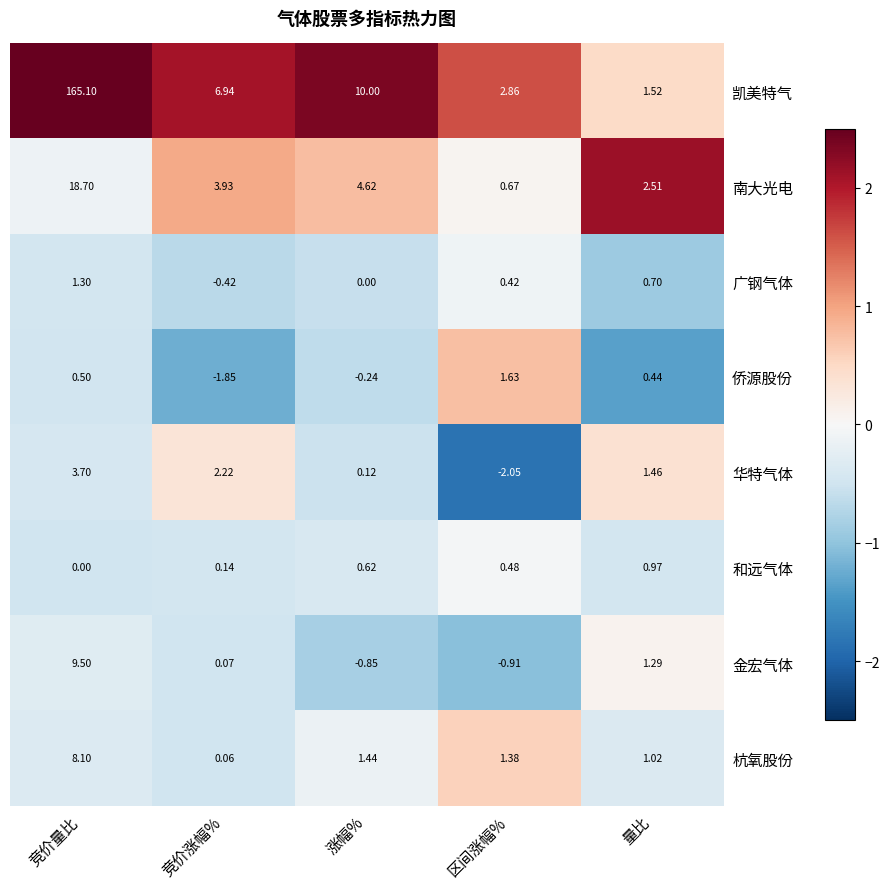

Which category has the highest value across all series?

竞价量比